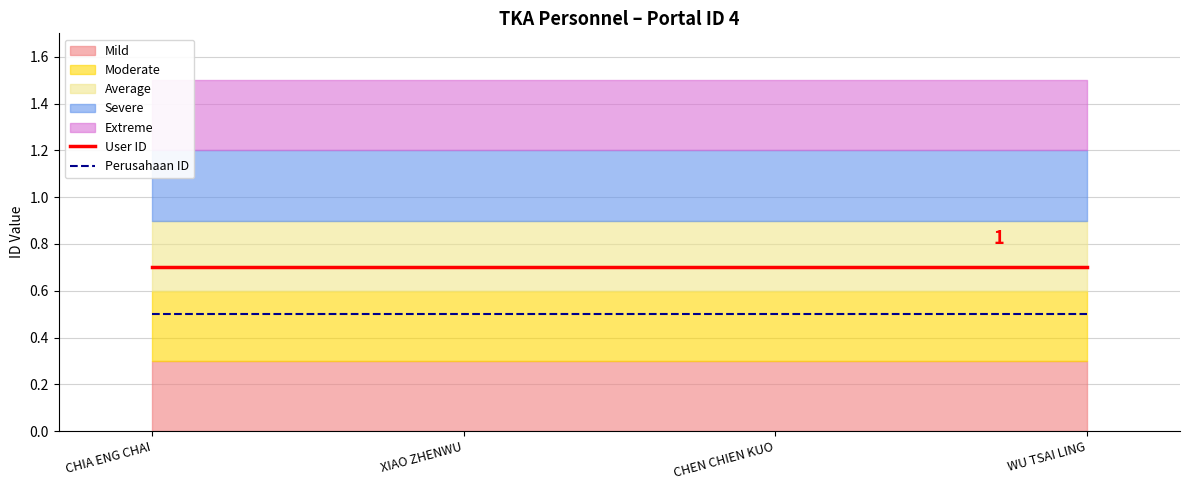

True or false: User ID has a value of 0.7 at CHIA ENG CHAI.

True